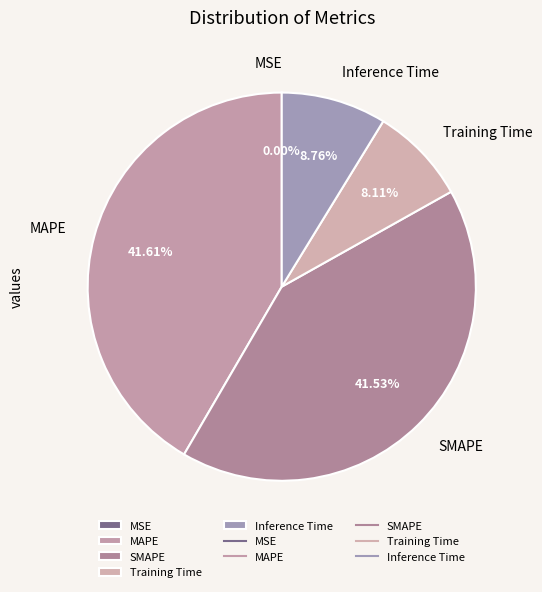

To the nearest percent, what is the average slice percentage?

20%